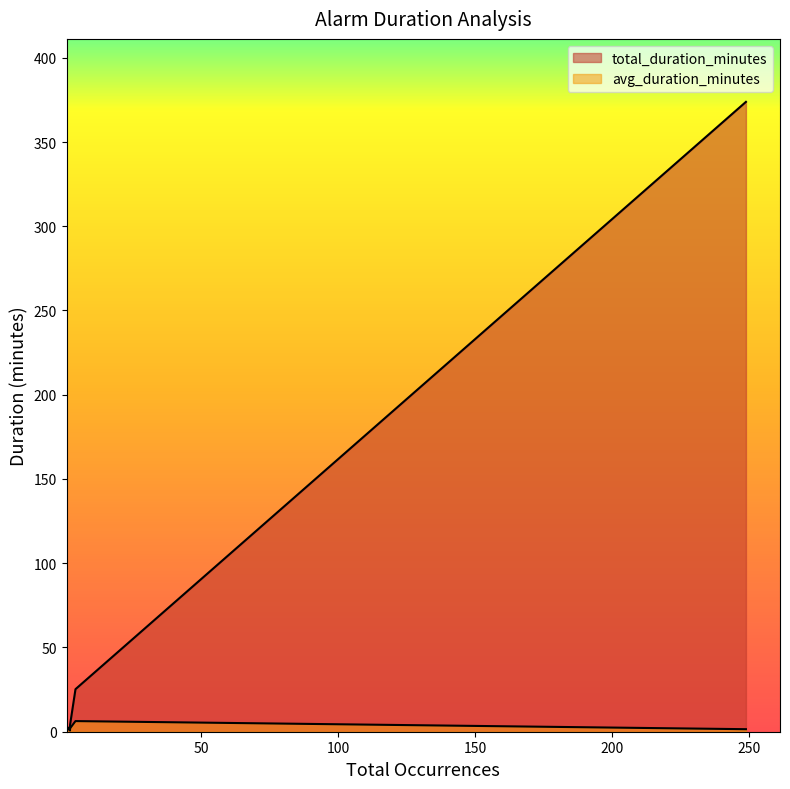

Where is total_duration_minutes nearest to the value 187?

4